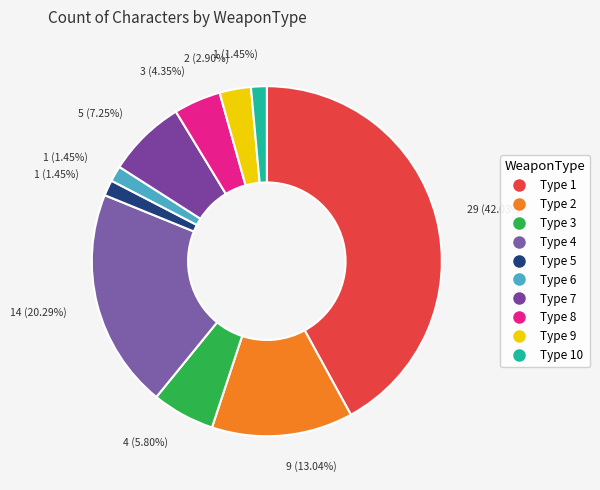

How many slices are in this pie chart?

10